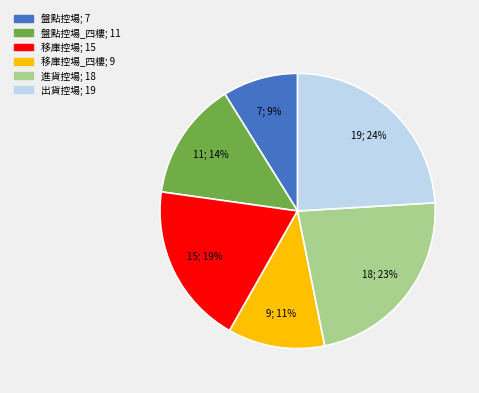

Is there a majority slice in this chart?

No